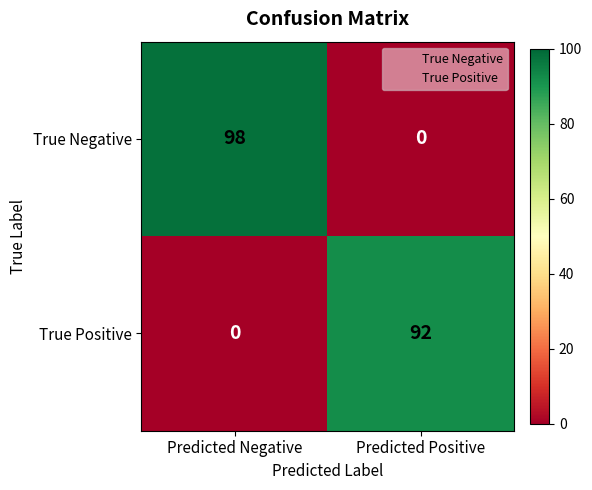

Which series changed the most between Predicted Negative and Predicted Positive?

True Negative